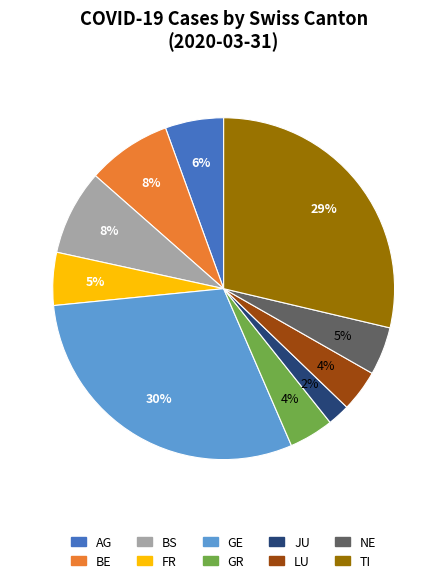

Which category has the smallest portion of the pie?

JU